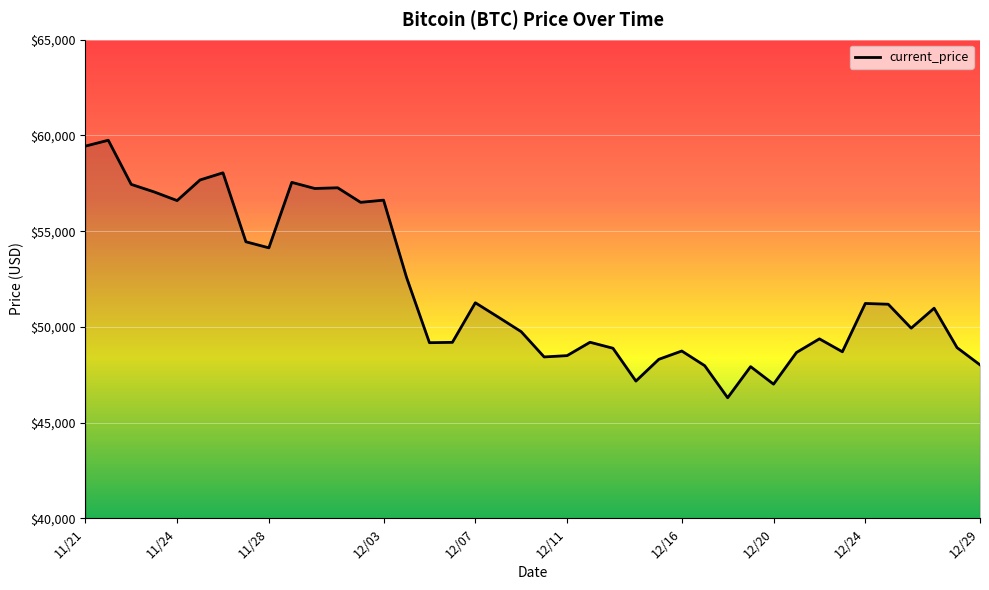

What is the difference between the maximum and minimum values?

13453